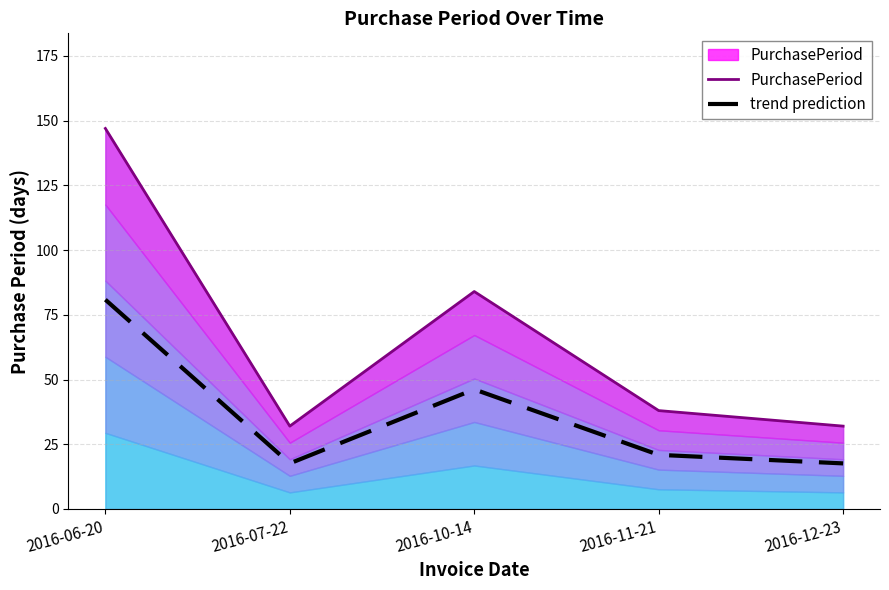

Reading left to right, list all the values displayed in this chart.

2016-06-20=147	2016-07-22=32	2016-10-14=84	2016-11-21=38	2016-12-23=32